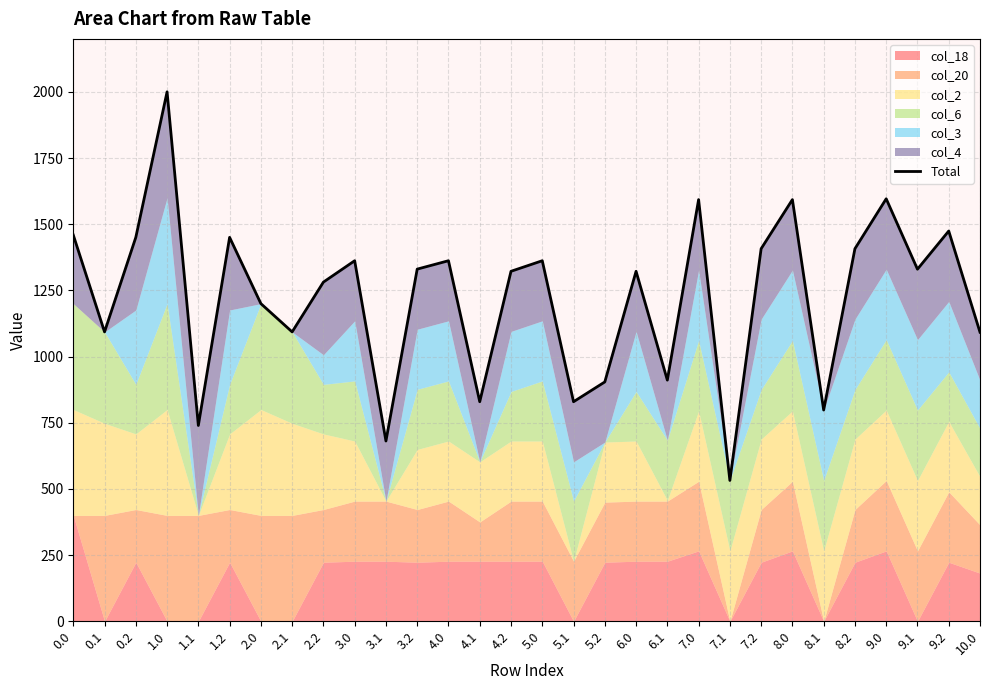

Is it true that the value at 0.1 is 1093.2?

True